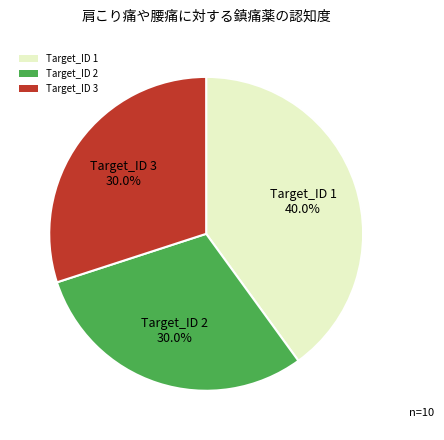

Which category has the biggest portion of the pie?

Target_ID 1